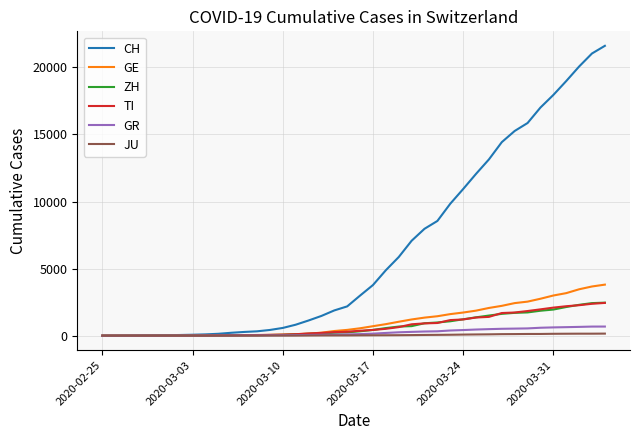

What is the maximum value shown in the chart?

21605